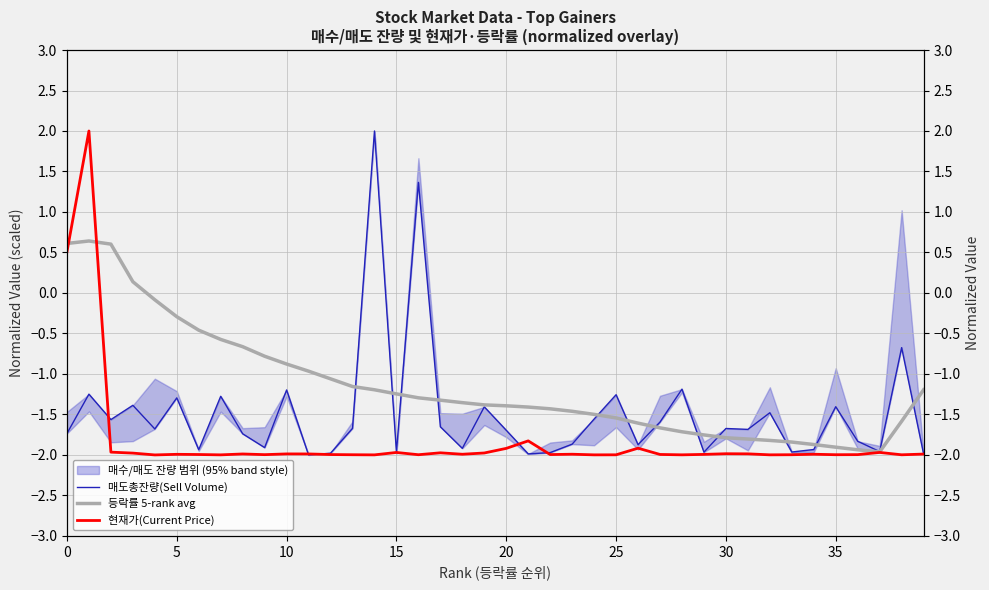

How many categories are shown in the chart?

40